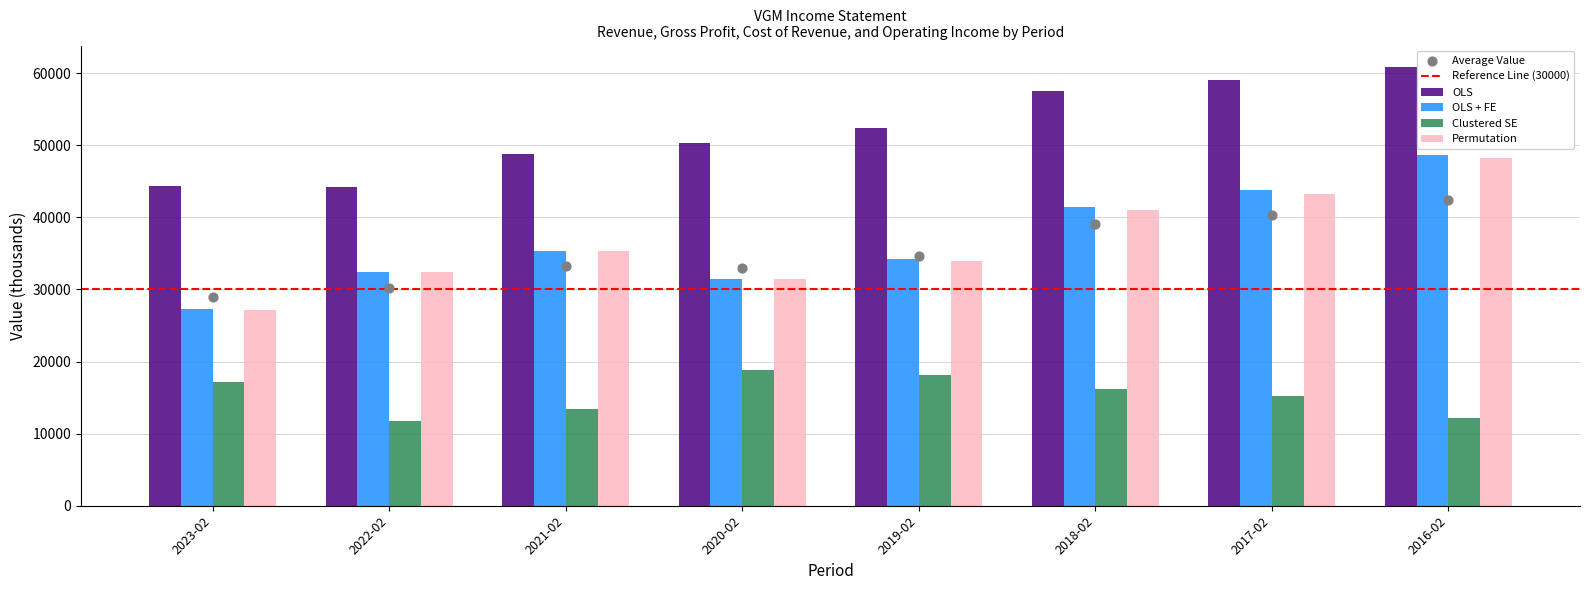

What are all the series names shown in the legend?

OLS, OLS + FE, Clustered SE, Permutation